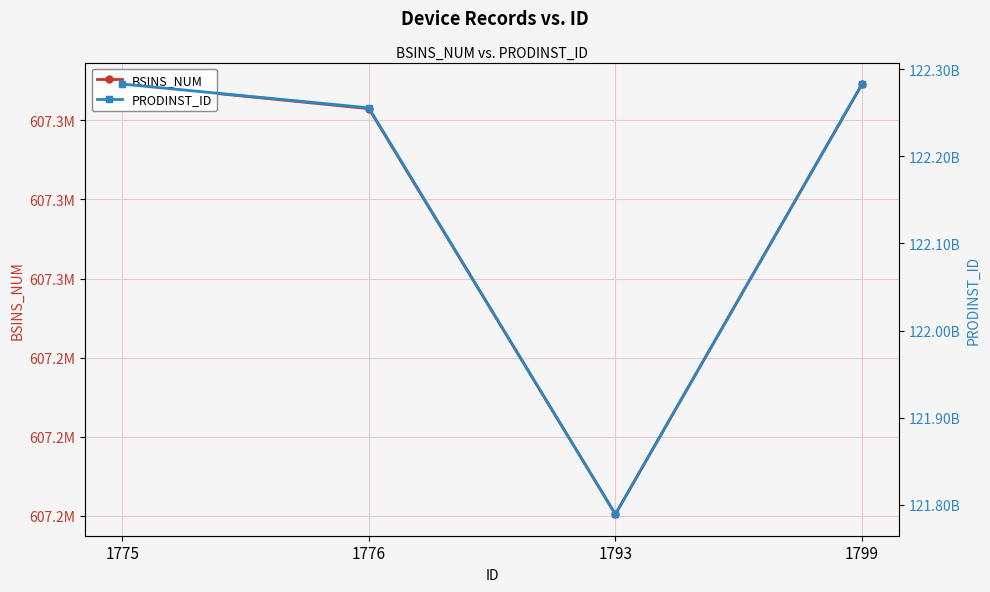

What is the difference between the maximum and minimum values in the PRODINST_ID series?

494221031